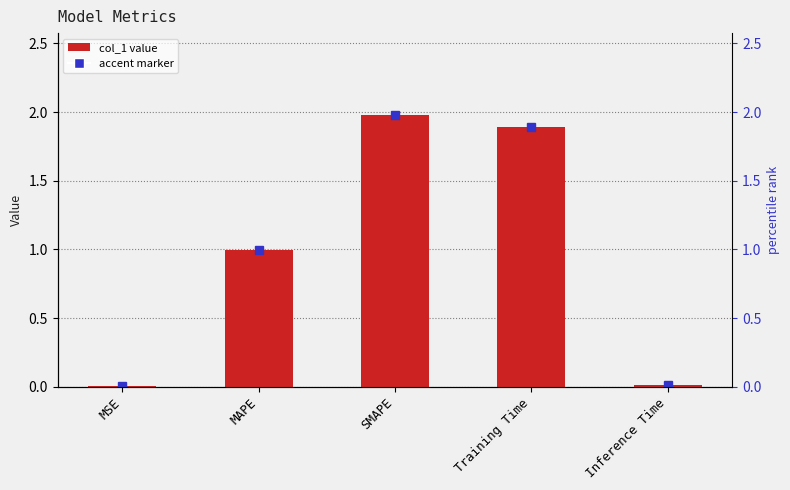

The value at MSE is 0.0. True or false?

True